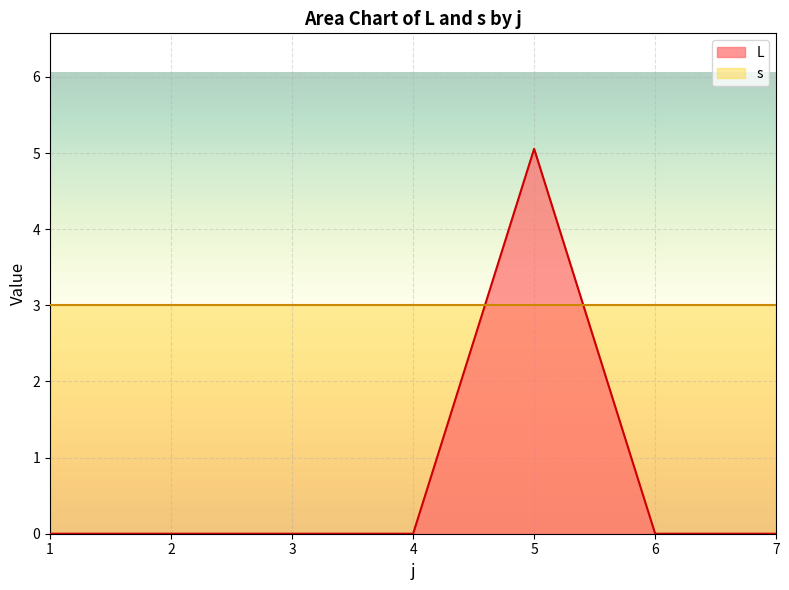

Rank the series by their average value, from highest to lowest.

s, L